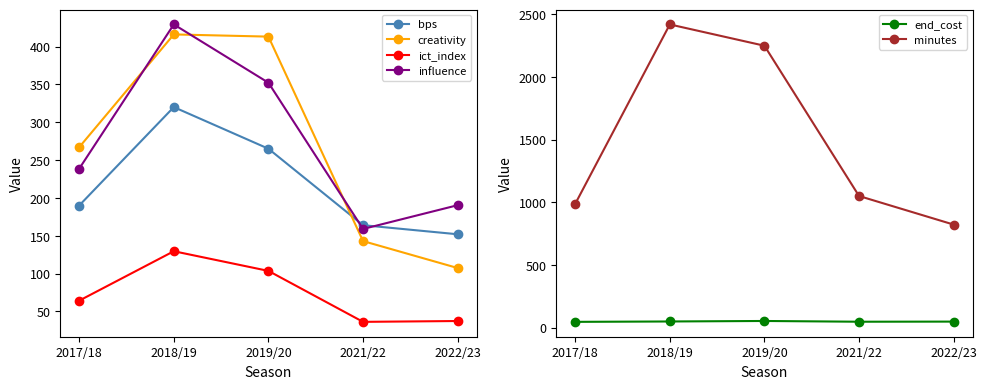

List the labels in order of creativity value, smallest first.

2022/23, 2021/22, 2017/18, 2019/20, 2018/19